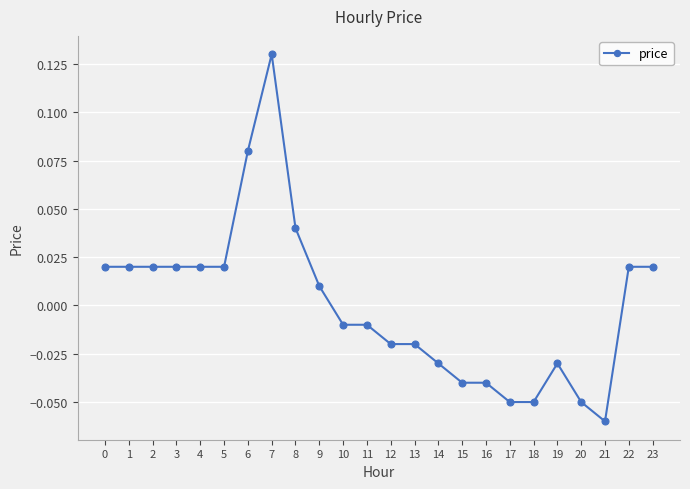

Is it true that the value at 16 is -0.1?

False